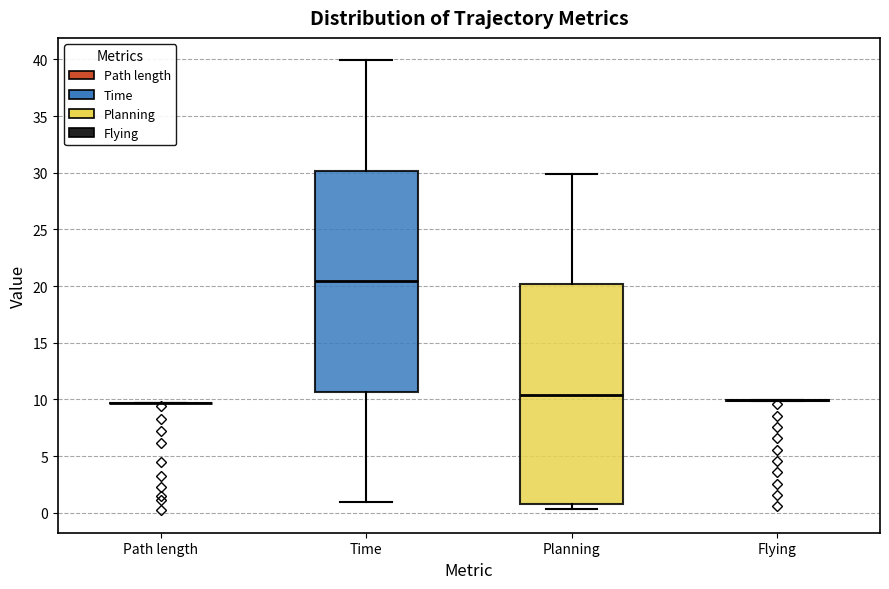

Where does the median line of the box for Time sit on the y-axis? The values are not printed on the chart, so give them approximately, as read against the axis.

20.5